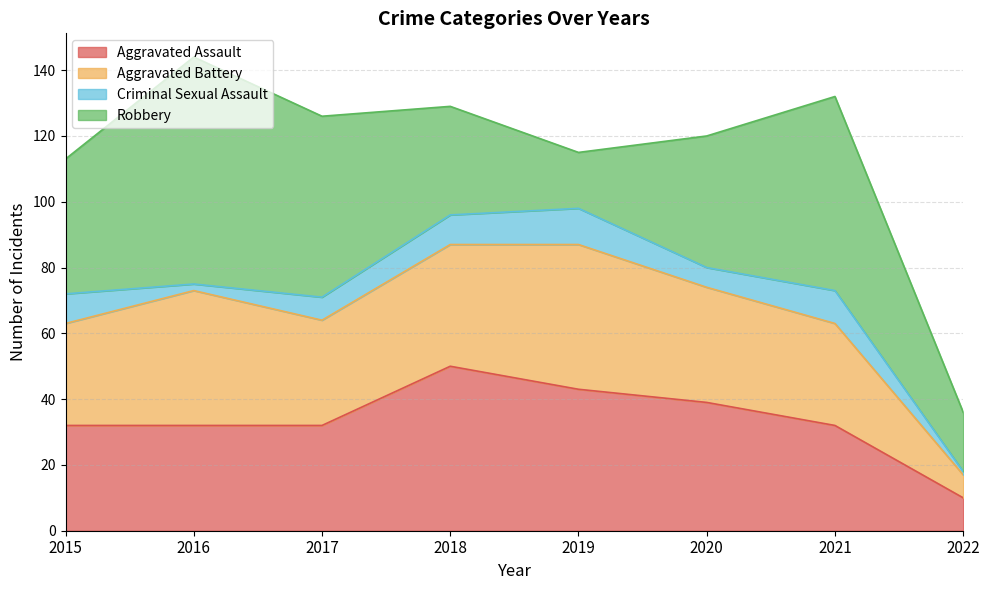

Between 2017 and 2020, which series saw the biggest shift?

Robbery